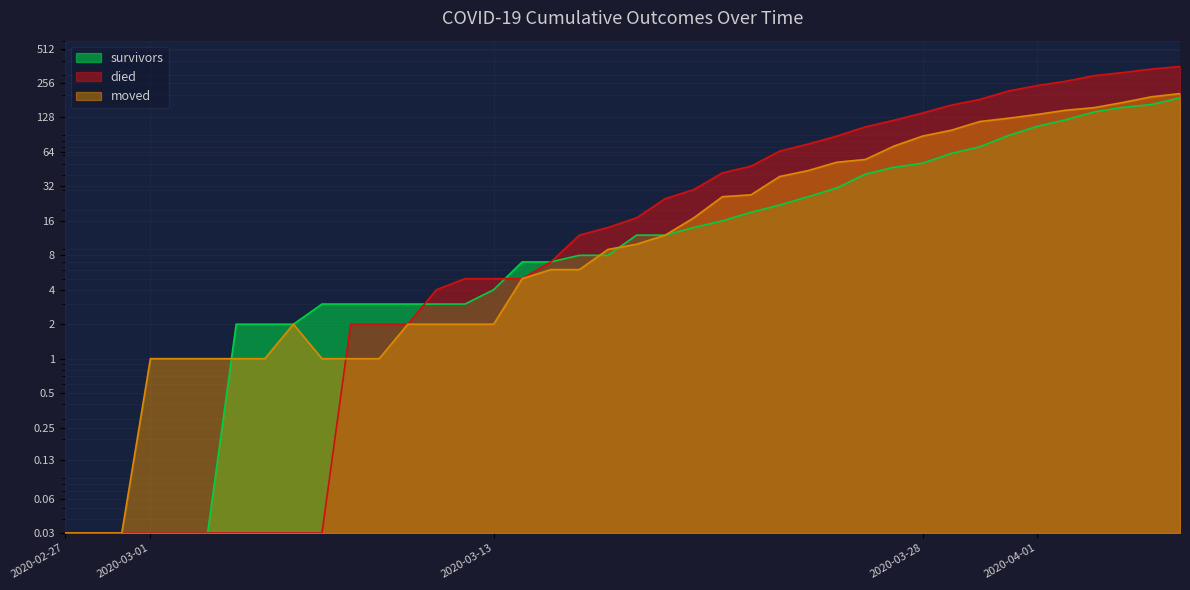

Reading left to right, transcribe all the data shown in this chart.

survivors: 0.0	0.0	0.0	0.0	0.0	0.0	2.0	2.0	2.0	3.0	3.0	3.0	3.0	3.0	3.0	4.0	7.0	7.0	8.0	8.0	12.0	12.0	14.0	16.0	19.0	22.0	26.0	31.0	41.0	47.0	51.0	62.0	71.0	89.0	107.0	122.0	143.0	157.0	166.0	190.0
died: 0.0	0.0	0.0	0.0	0.0	0.0	0.0	0.0	0.0	0.0	2.0	2.0	2.0	4.0	5.0	5.0	5.0	7.0	12.0	14.0	17.0	25.0	30.0	42.0	48.0	65.0	75.0	88.0	106.0	121.0	140.0	164.0	184.0	218.0	243.0	265.0	297.0	316.0	339.0	357.0
moved: 0.0	0.0	0.0	1.0	1.0	1.0	1.0	1.0	2.0	1.0	1.0	1.0	2.0	2.0	2.0	2.0	5.0	6.0	6.0	9.0	10.0	12.0	17.0	26.0	27.0	39.0	44.0	52.0	55.0	72.0	88.0	99.0	118.0	126.0	136.0	148.0	156.0	173.0	194.0	207.0